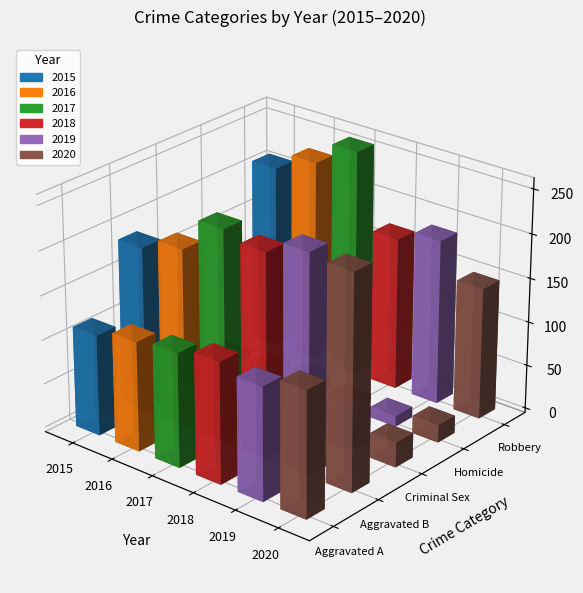

How many data points in 2016 are above 124?

2